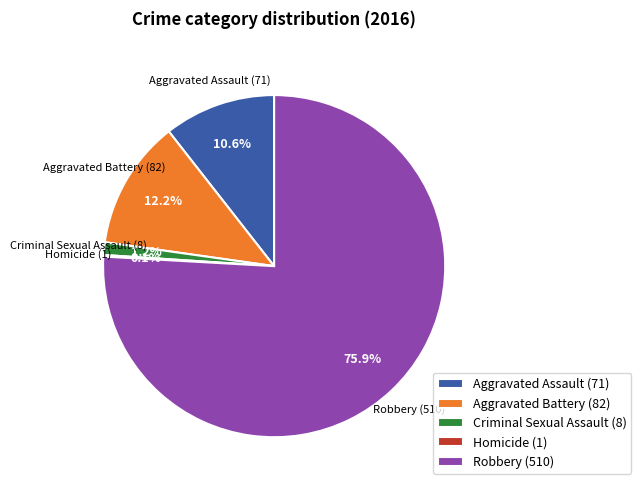

Does Robbery (510) represent more than half of the total?

Yes